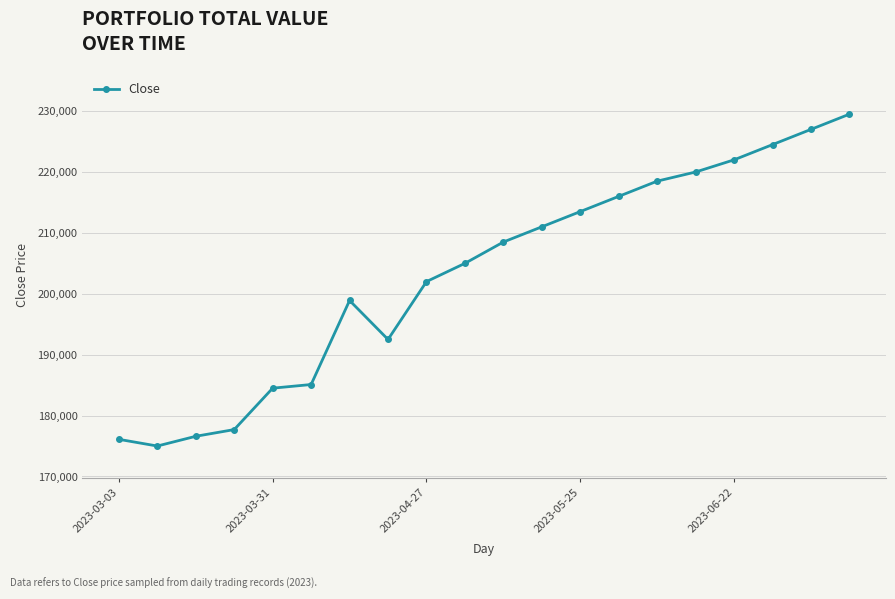

What is the sum of all values?

4063900